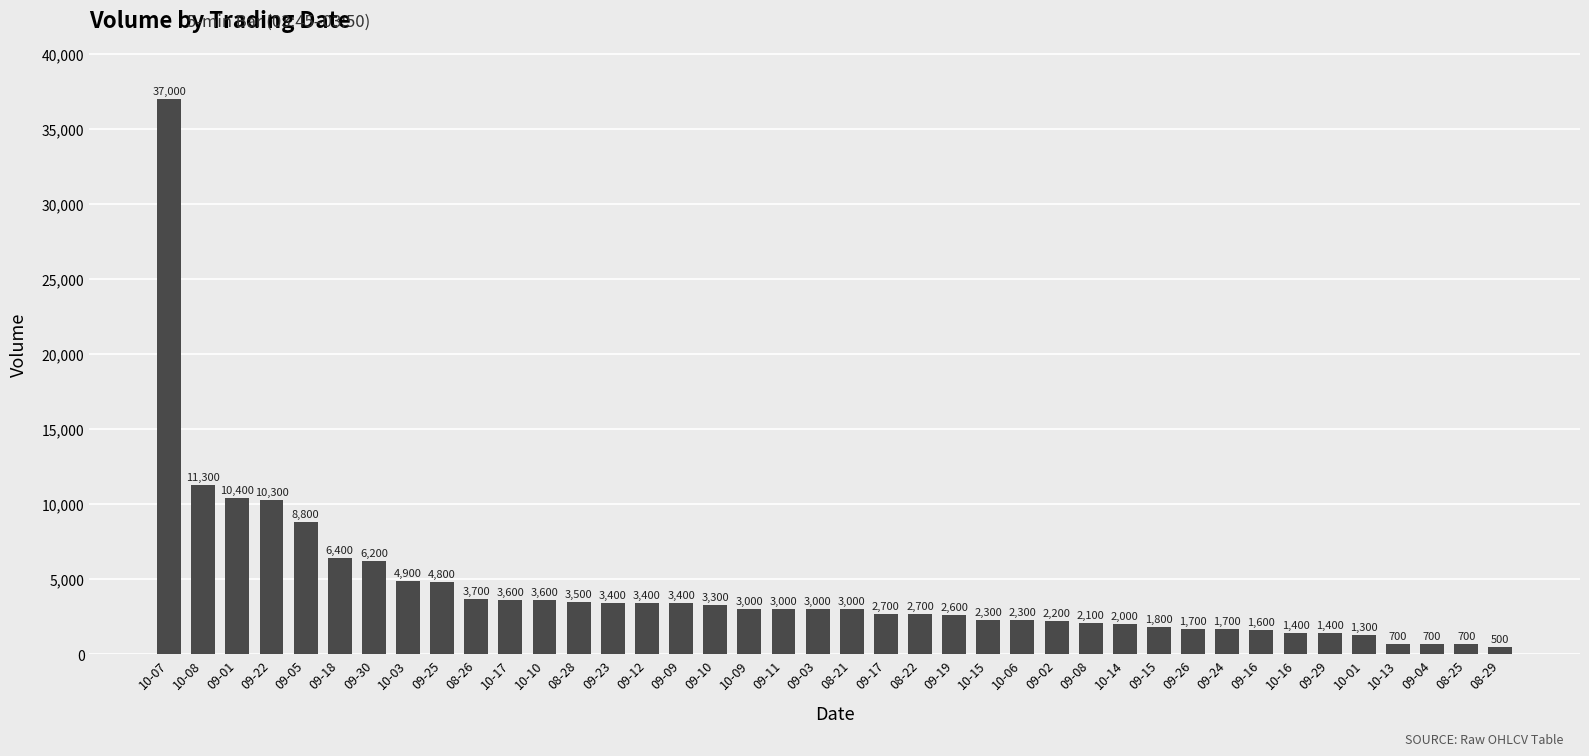

What is the label of the 24th bar from the left?

09-19